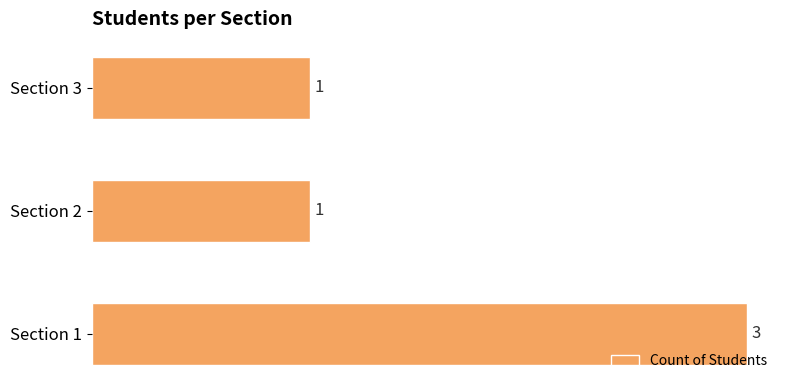

How many values are between 1 and 3?

3